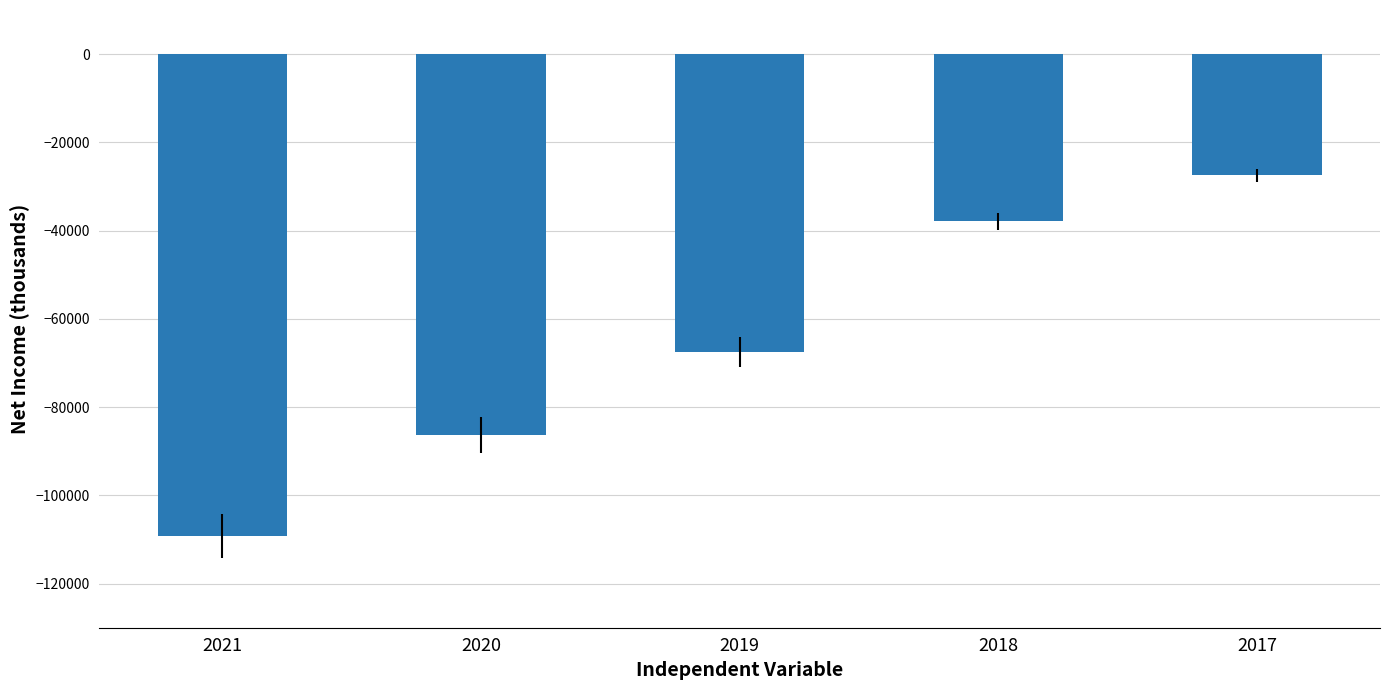

Is it true that the value at 2020 is -35773?

False